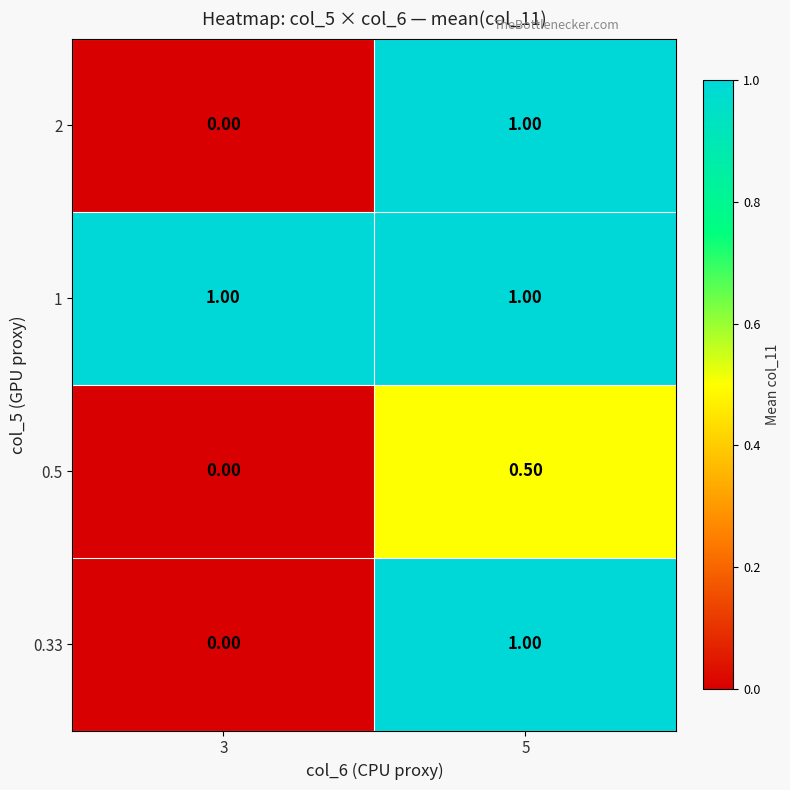

List the labels in order of 2 value, largest first.

5, 3